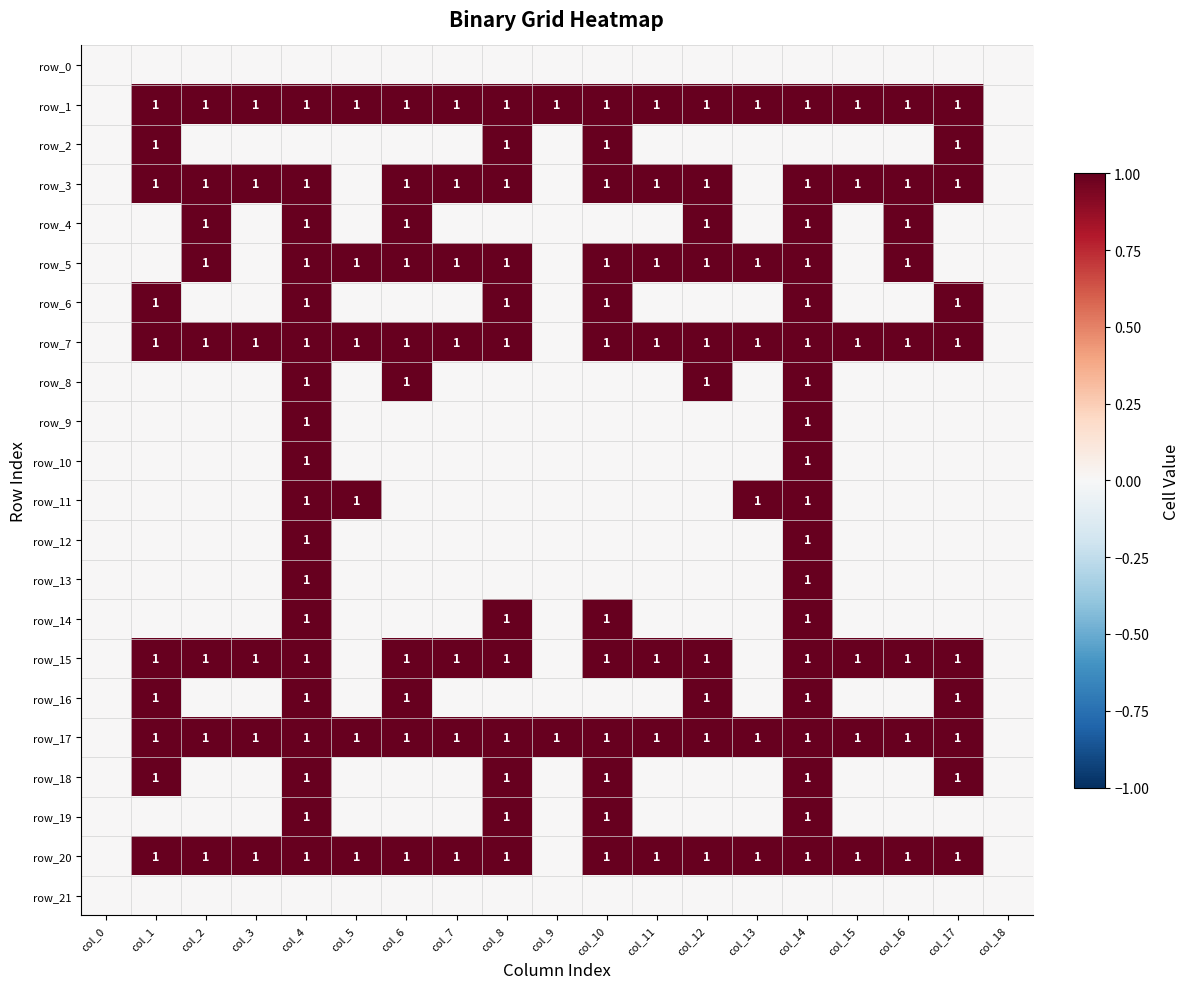

Reading left to right, list all the values displayed in this chart.

row_0: 0	0	0	0	0	0	0	0	0	0	0	0	0	0	0	0	0	0	0
row_1: 0	1	1	1	1	1	1	1	1	1	1	1	1	1	1	1	1	1	0
row_2: 0	1	0	0	0	0	0	0	1	0	1	0	0	0	0	0	0	1	0
row_3: 0	1	1	1	1	0	1	1	1	0	1	1	1	0	1	1	1	1	0
row_4: 0	0	1	0	1	0	1	0	0	0	0	0	1	0	1	0	1	0	0
row_5: 0	0	1	0	1	1	1	1	1	0	1	1	1	1	1	0	1	0	0
row_6: 0	1	0	0	1	0	0	0	1	0	1	0	0	0	1	0	0	1	0
row_7: 0	1	1	1	1	1	1	1	1	0	1	1	1	1	1	1	1	1	0
row_8: 0	0	0	0	1	0	1	0	0	0	0	0	1	0	1	0	0	0	0
row_9: 0	0	0	0	1	0	0	0	0	0	0	0	0	0	1	0	0	0	0
row_10: 0	0	0	0	1	0	0	0	0	0	0	0	0	0	1	0	0	0	0
row_11: 0	0	0	0	1	1	0	0	0	0	0	0	0	1	1	0	0	0	0
row_12: 0	0	0	0	1	0	0	0	0	0	0	0	0	0	1	0	0	0	0
row_13: 0	0	0	0	1	0	0	0	0	0	0	0	0	0	1	0	0	0	0
row_14: 0	0	0	0	1	0	0	0	1	0	1	0	0	0	1	0	0	0	0
row_15: 0	1	1	1	1	0	1	1	1	0	1	1	1	0	1	1	1	1	0
row_16: 0	1	0	0	1	0	1	0	0	0	0	0	1	0	1	0	0	1	0
row_17: 0	1	1	1	1	1	1	1	1	1	1	1	1	1	1	1	1	1	0
row_18: 0	1	0	0	1	0	0	0	1	0	1	0	0	0	1	0	0	1	0
row_19: 0	0	0	0	1	0	0	0	1	0	1	0	0	0	1	0	0	0	0
row_20: 0	1	1	1	1	1	1	1	1	0	1	1	1	1	1	1	1	1	0
row_21: 0	0	0	0	0	0	0	0	0	0	0	0	0	0	0	0	0	0	0